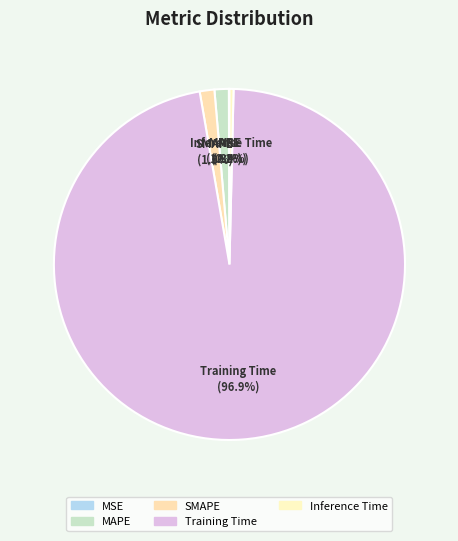

Which has a higher value, Inference Time or MAPE?

MAPE